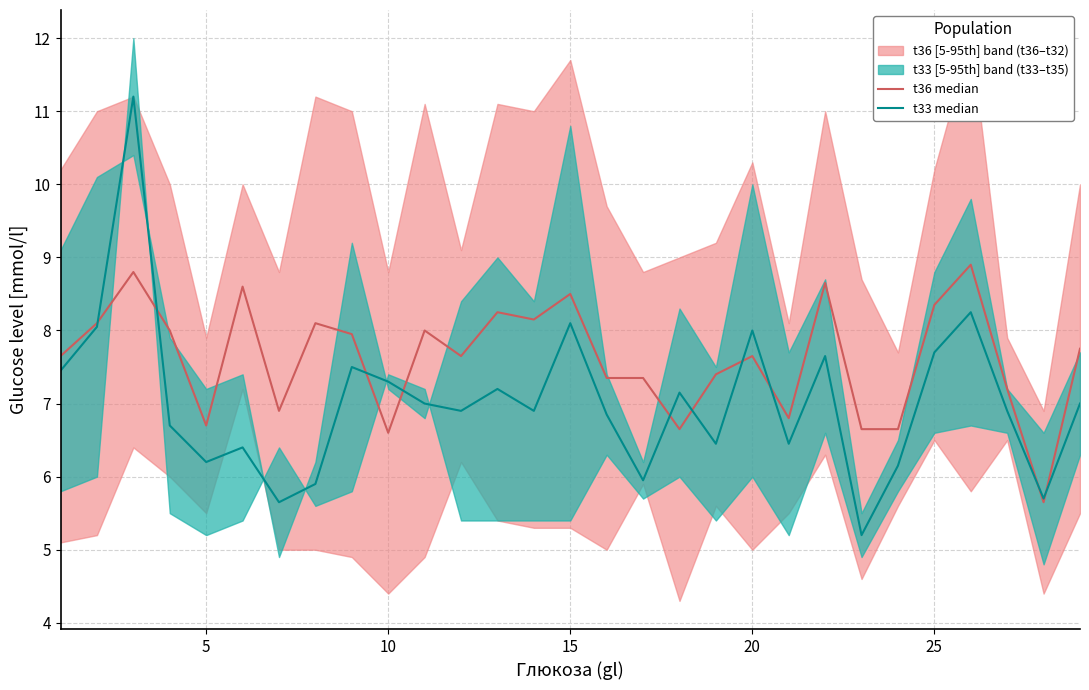

Which series has the largest range (max minus min)?

t33 median